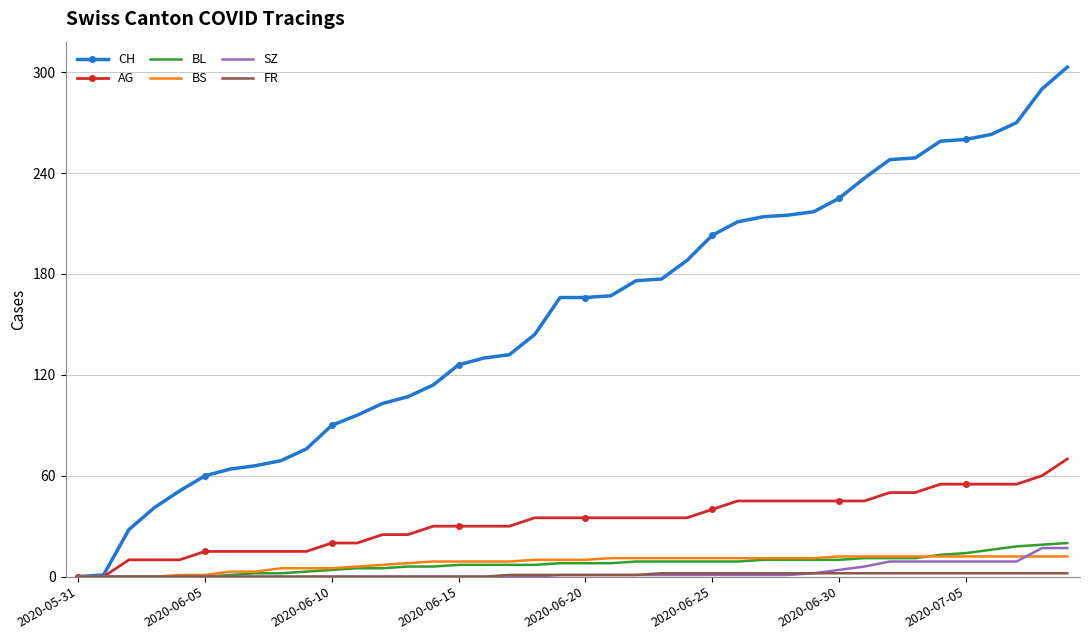

What is the highest value of the BS series?

12